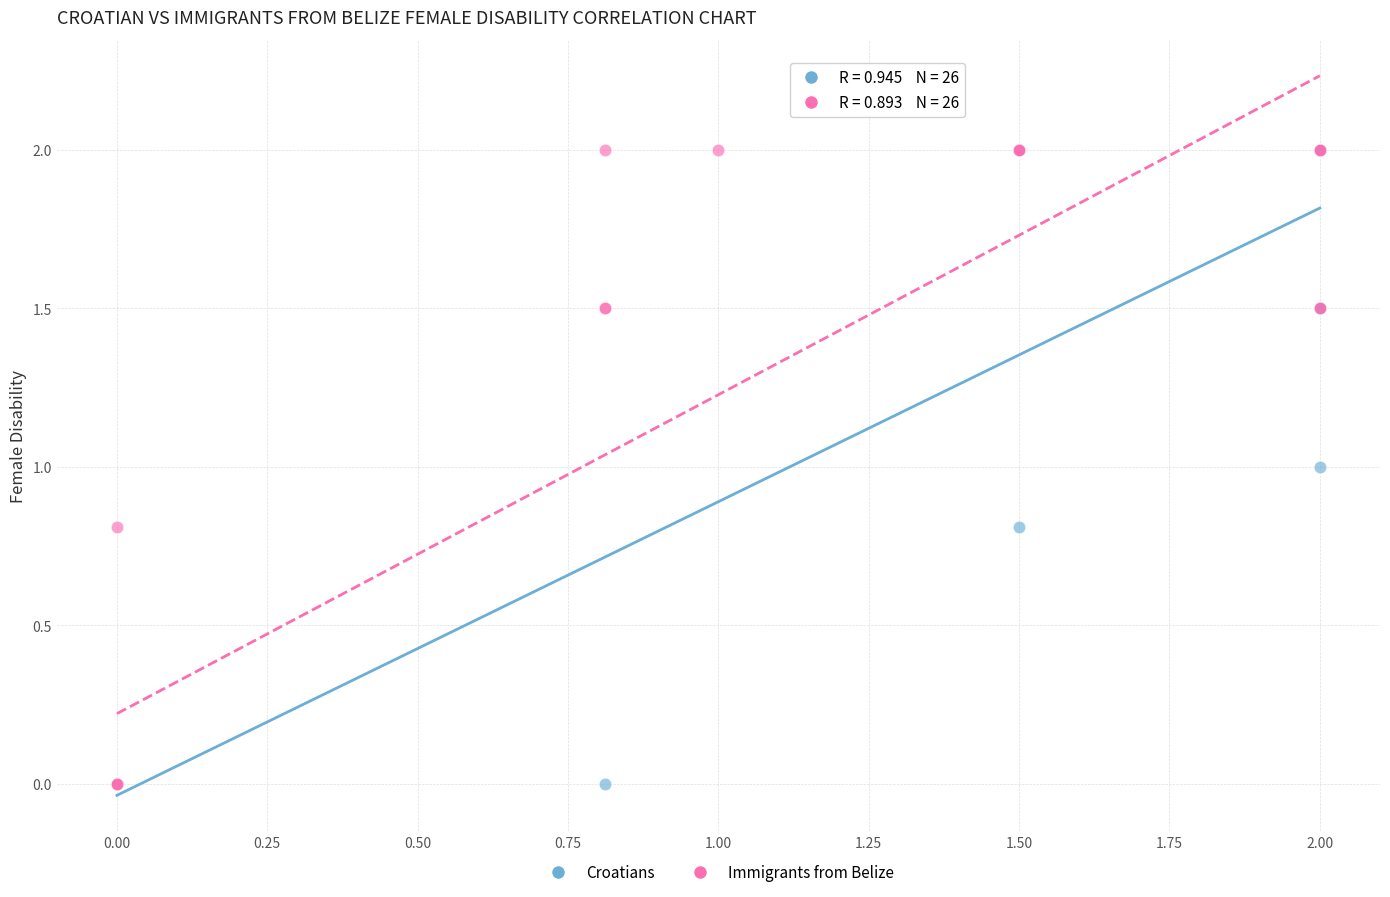

What are all the series names shown in the legend?

Croatians, Immigrants from Belize